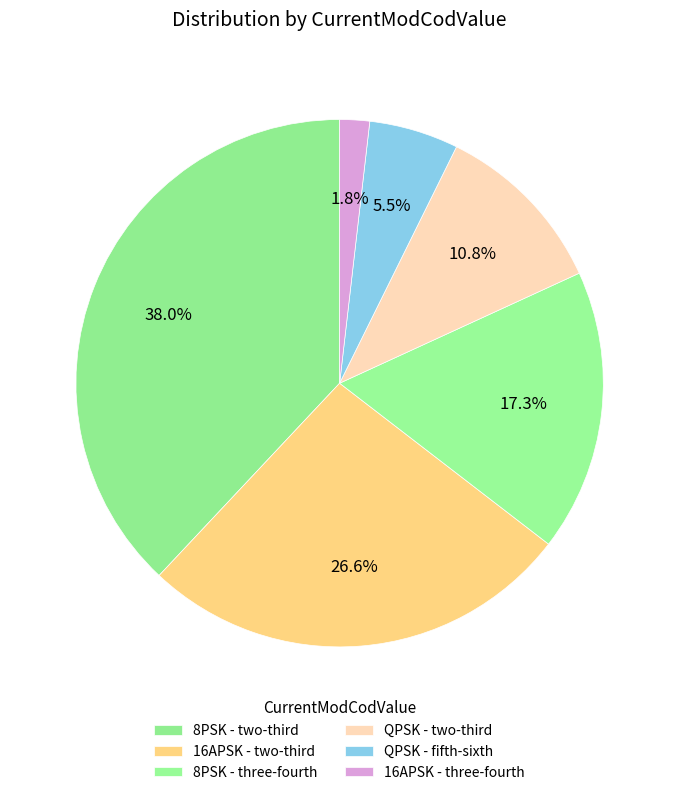

How many slices are in this pie chart?

6